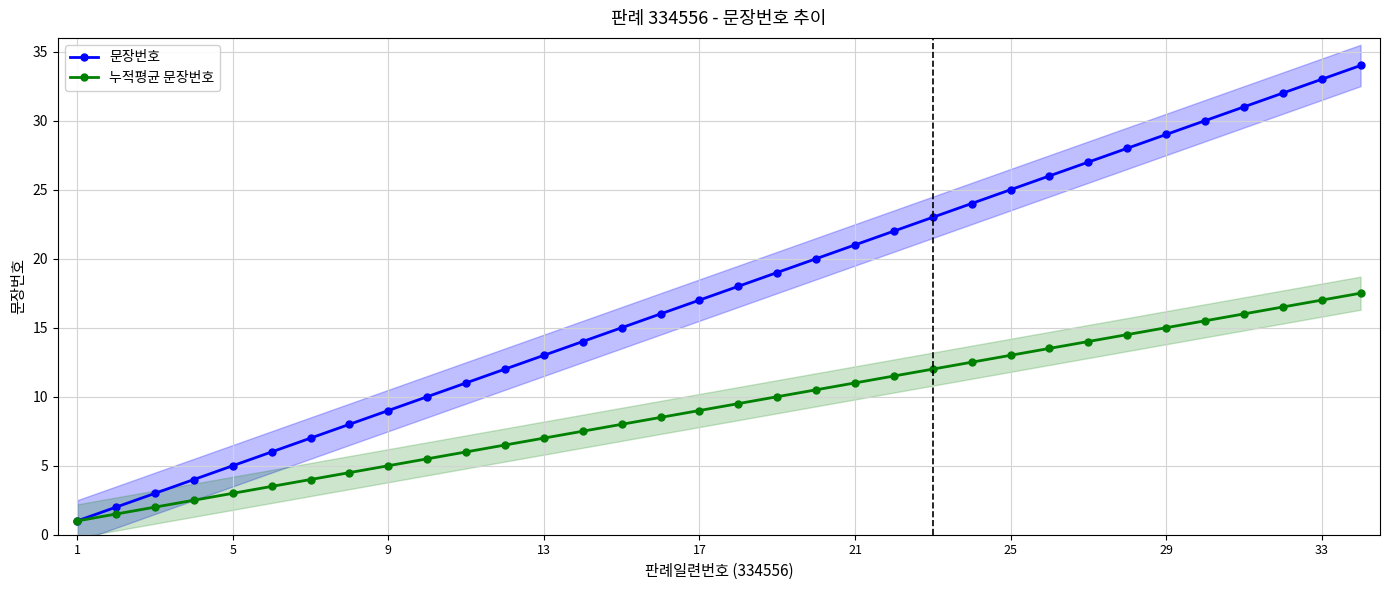

Where is 누적평균 문장번호 nearest to the value 9?

17